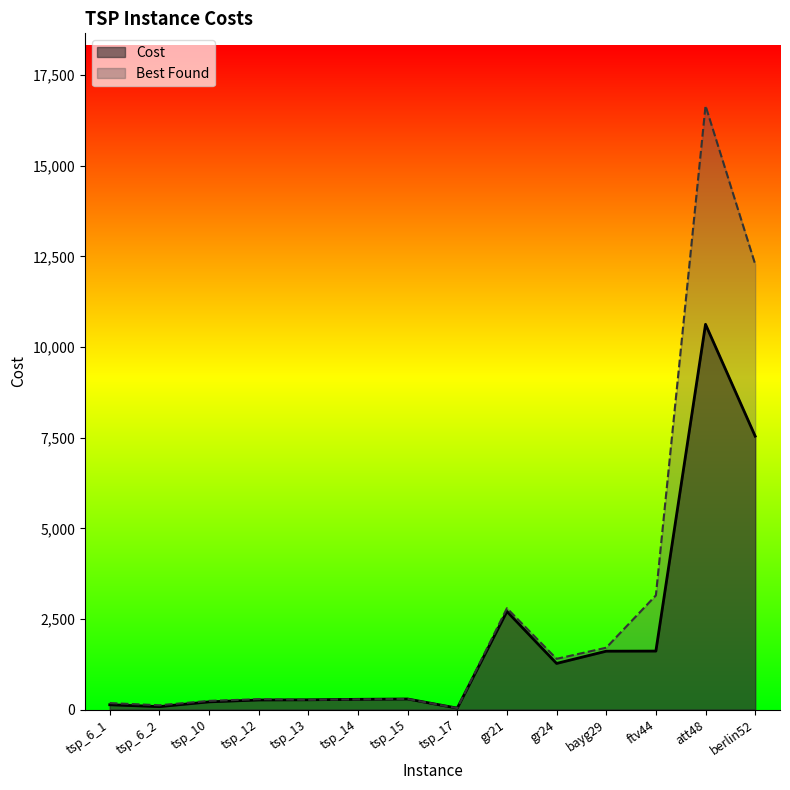

What is the value of the Cost point at the 2nd from the left?

80